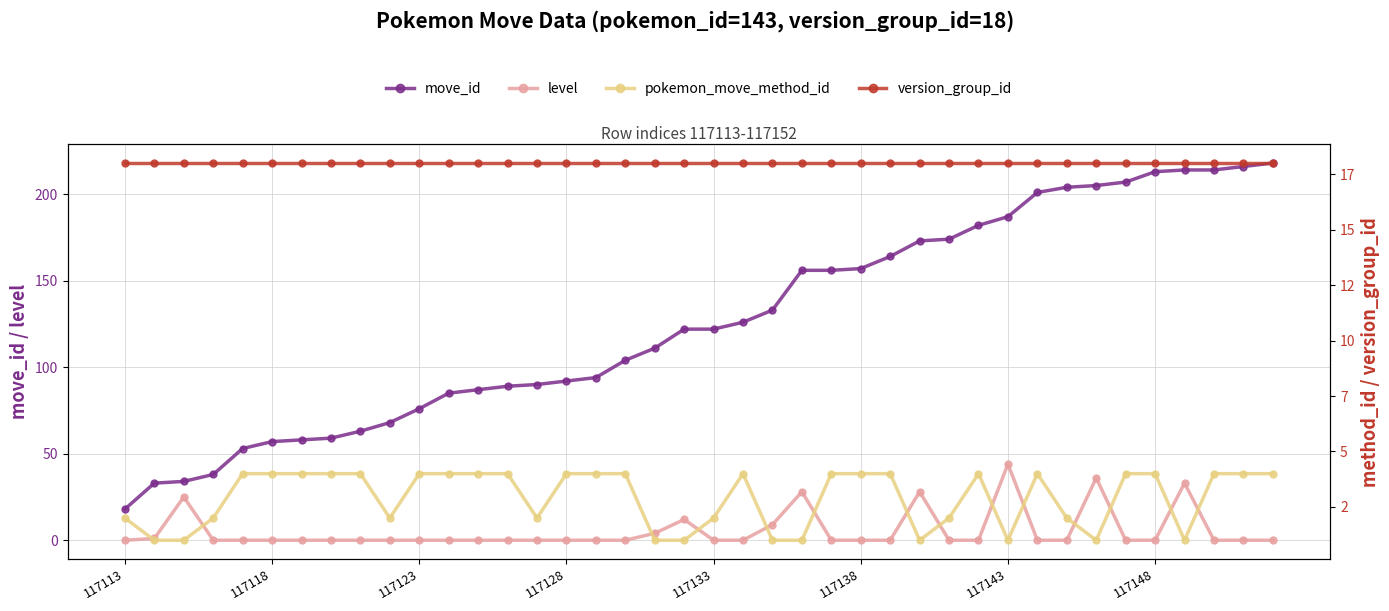

What is the difference between the level values at 36 and 16?

33